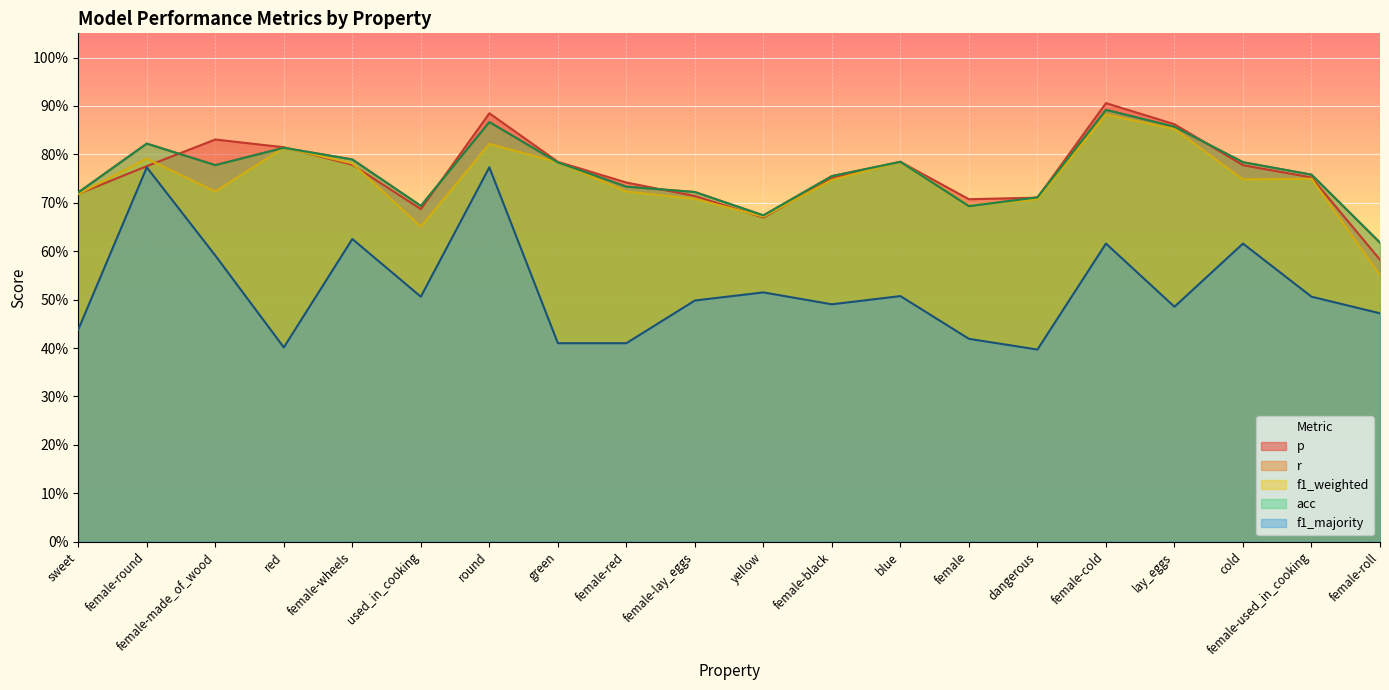

What is the total value across all series at lay_eggs?

3.9